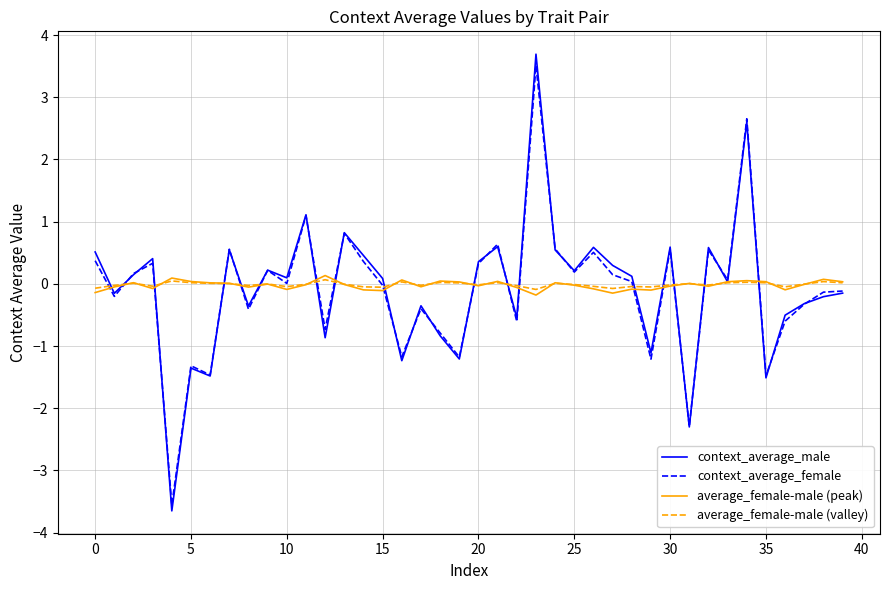

At how many categories does at least one series exceed 1?

3